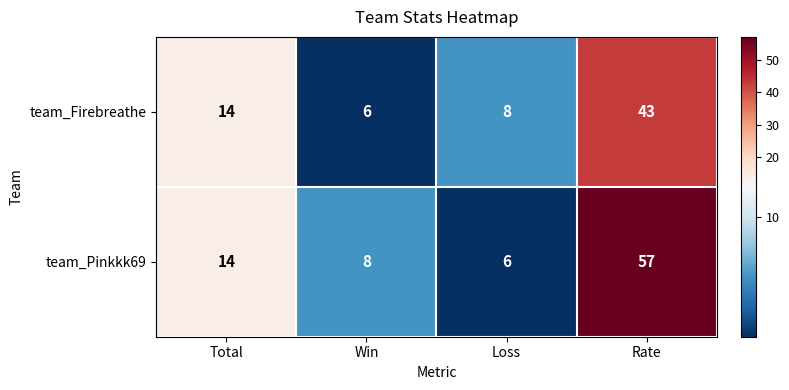

Which series changed the most between Total and Loss?

team_Pinkkk69